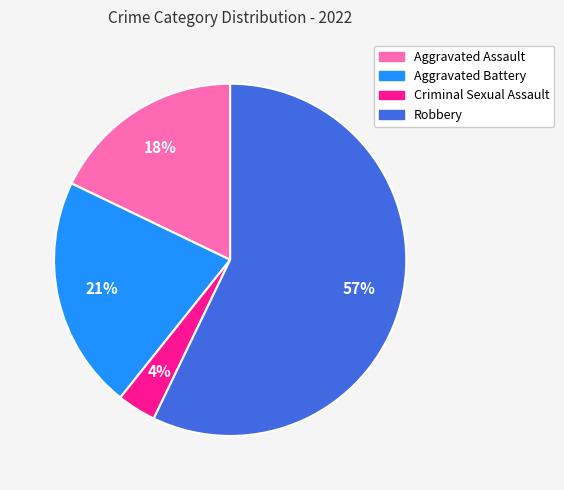

What is the smallest slice in the pie chart?

Criminal Sexual Assault